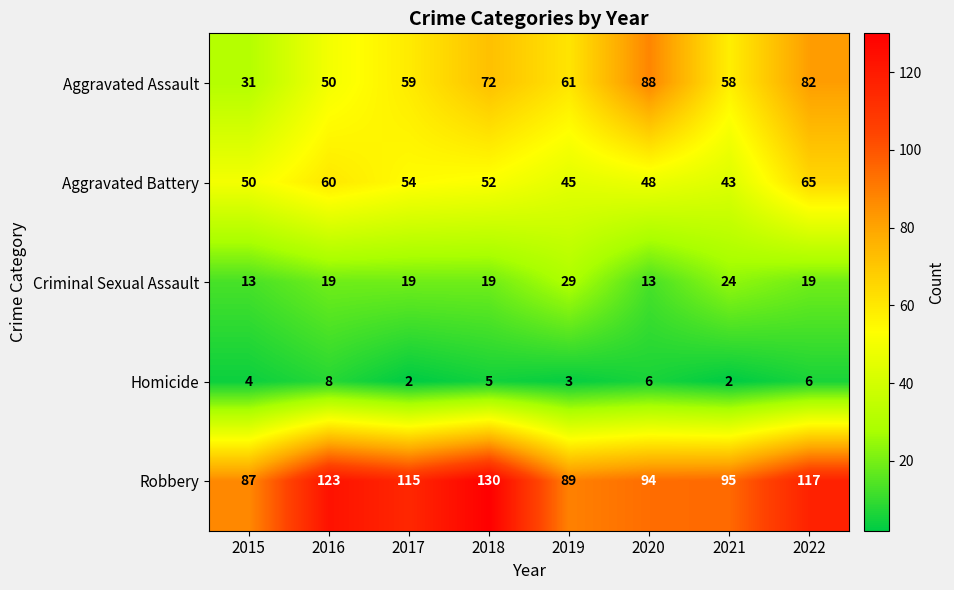

What is the difference between the maximum and minimum values in the Robbery series?

43